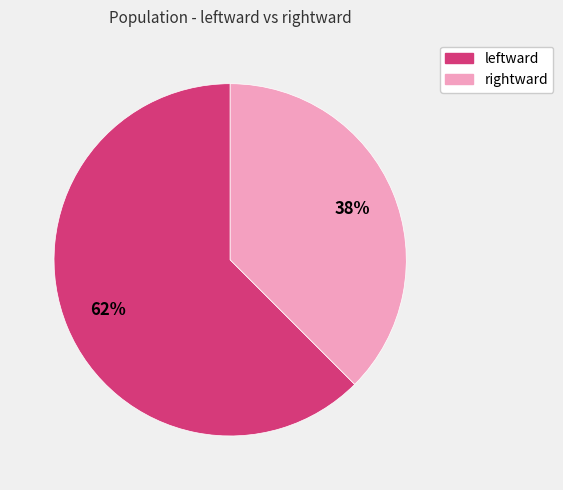

To the nearest percent, what is the combined percentage of leftward and rightward?

100%